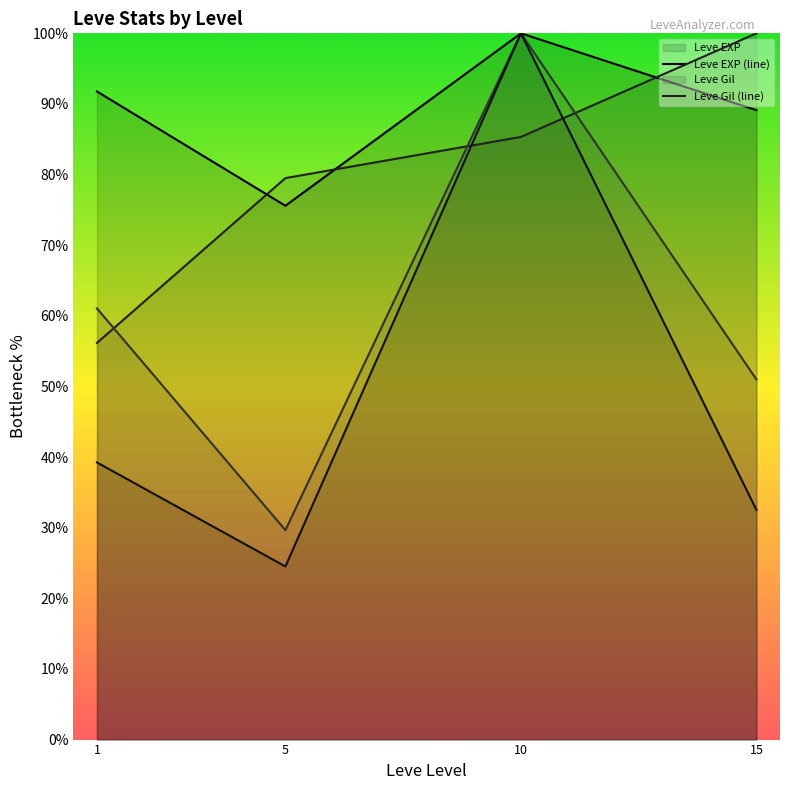

What is the minimum value shown in the chart?

24.5